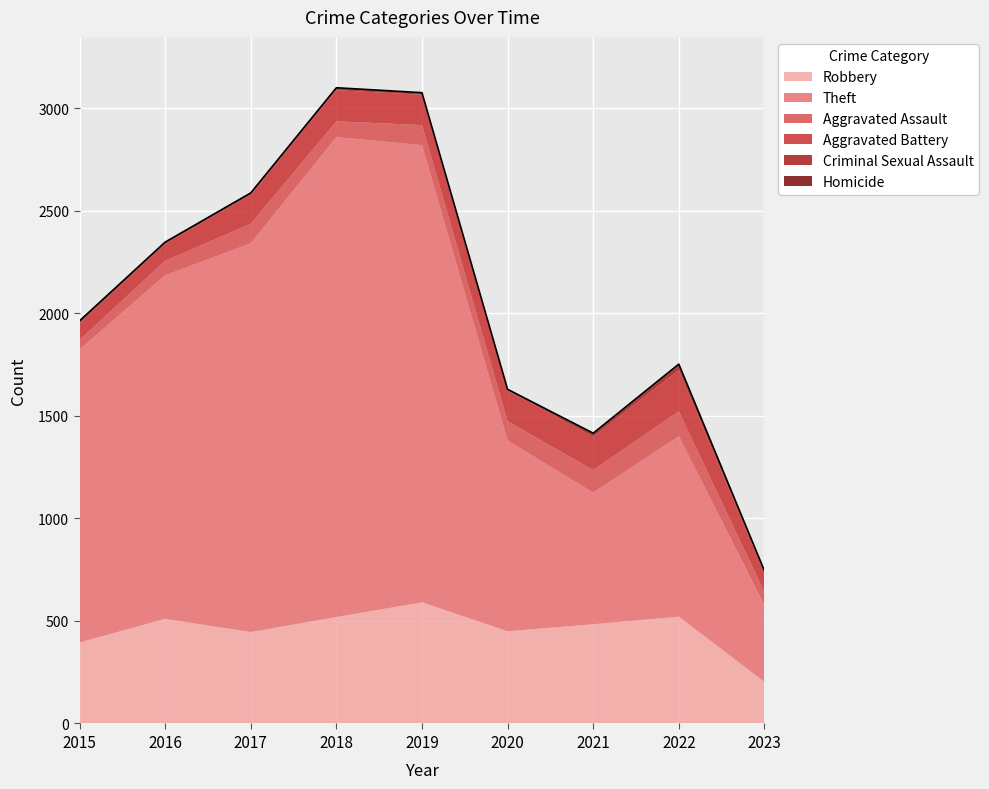

Reading left to right, extract all data points from this chart.

Robbery: 395	510	446	519	591	450	484	521	203
Theft: 1429	1676	1896	2341	2230	930	642	880	374
Aggravated Assault: 46	71	95	77	98	94	110	121	63
Aggravated Battery: 82	82	142	152	148	150	162	202	92
Criminal Sexual Assault: 12	8	8	11	8	3	14	24	11
Homicide: 0	1	1	1	2	3	4	5	2